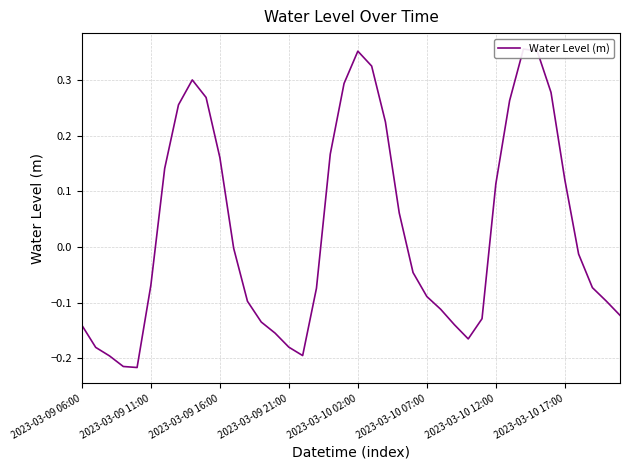

Reading left to right, extract all data points from this chart.

-0.1	-0.2	-0.2	-0.2	-0.2	-0.1	0.1	0.3	0.3	0.3	0.2	-0.0	-0.1	-0.1	-0.2	-0.2	-0.2	-0.1	0.2	0.3	0.4	0.3	0.2	0.1	-0.0	-0.1	-0.1	-0.1	-0.2	-0.1	0.1	0.3	0.4	0.4	0.3	0.1	-0.0	-0.1	-0.1	-0.1